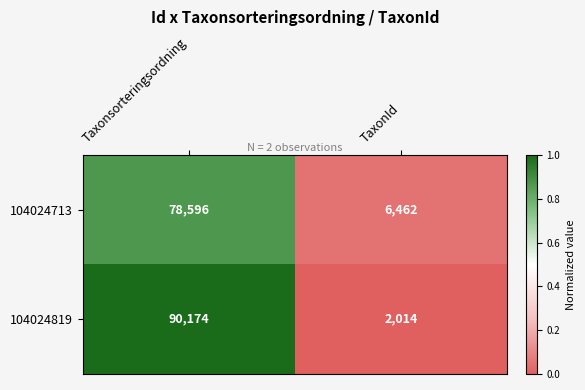

Rank the series by their average value, from highest to lowest.

104024819, 104024713